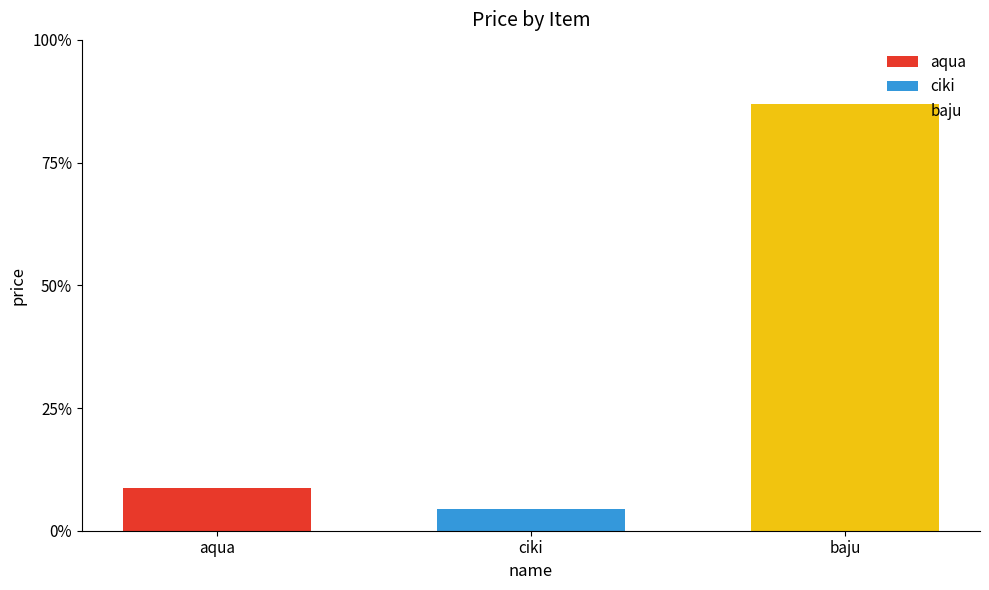

What is the total value across all series at aqua?

8.7